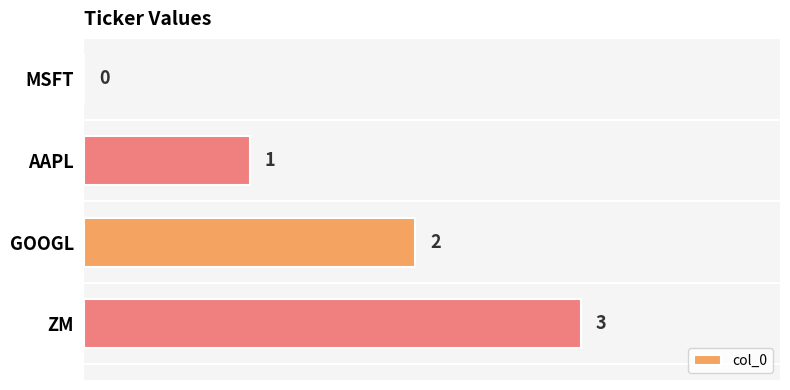

Where is the data nearest to the value 1?

AAPL